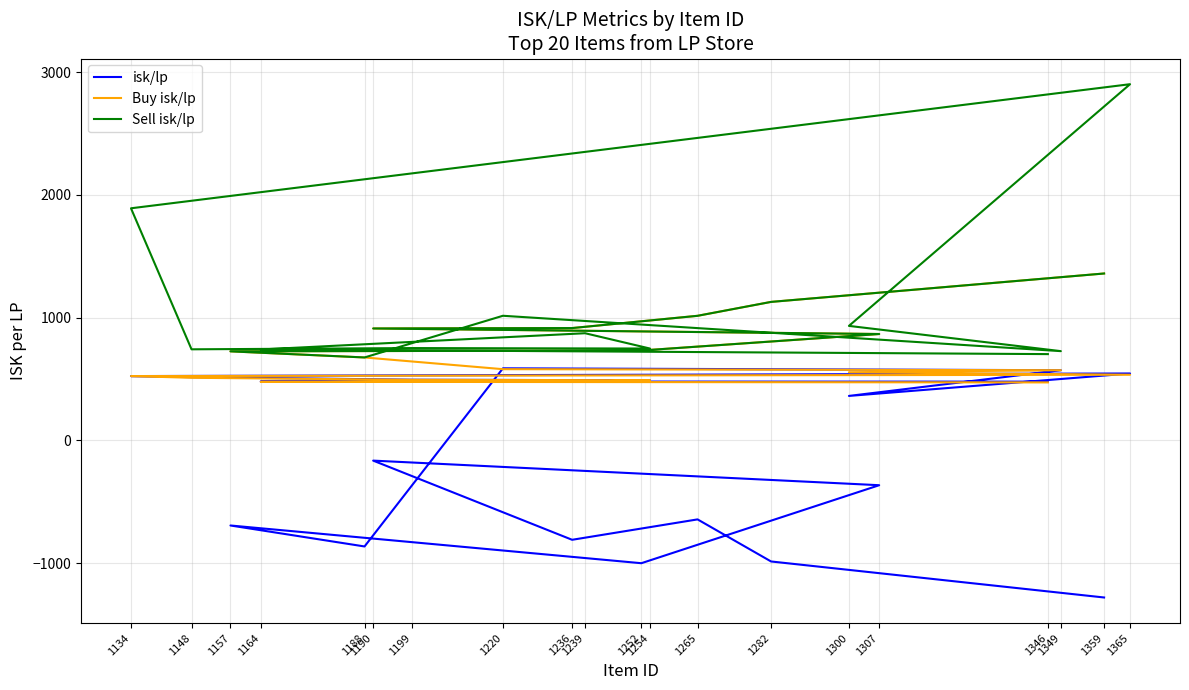

Which series has the largest range (max minus min)?

Sell isk/lp